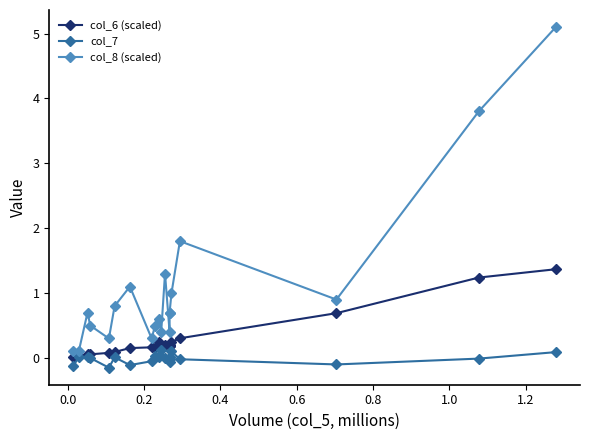

How many interior local valleys does the col_7 series have?

6